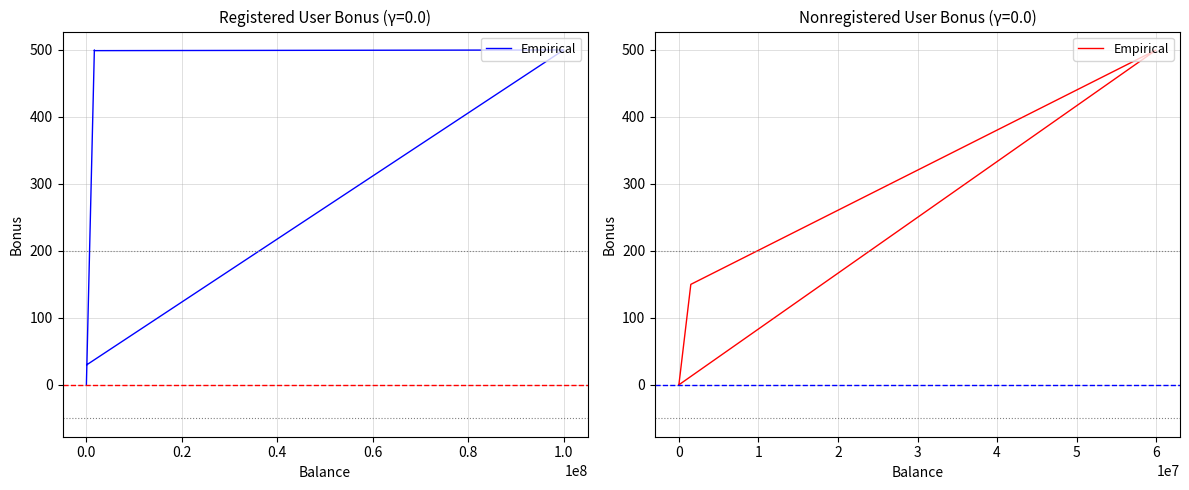

Does the chart display data point markers on the line(s)?

No